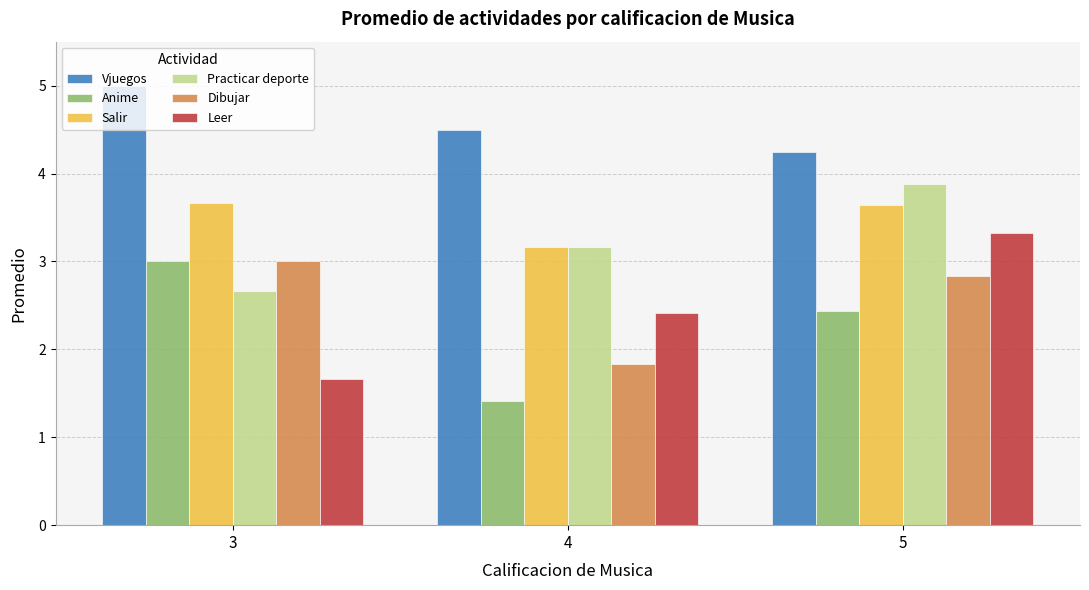

Is the value of Vjuegos at 3 greater than the value of Practicar deporte at 4?

Yes